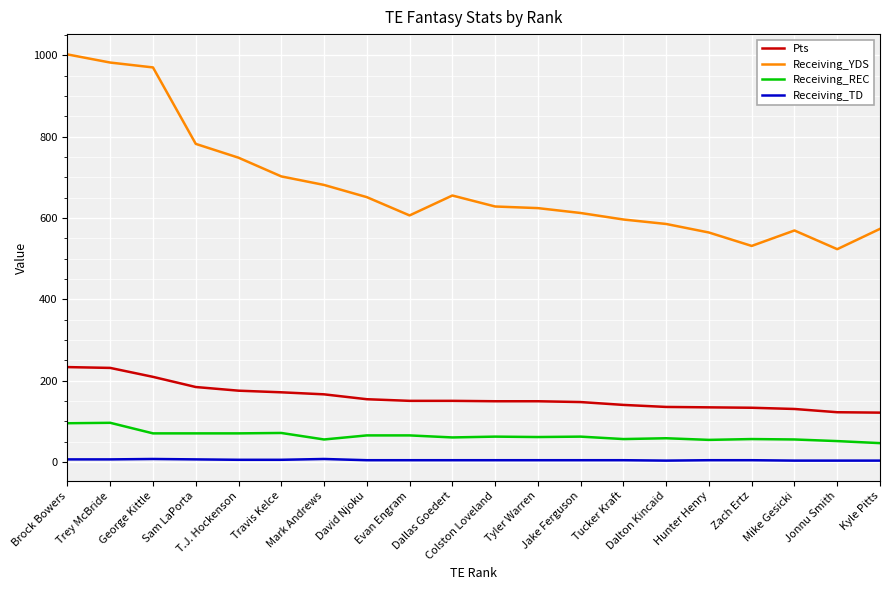

What is the difference between the Pts values at Tucker Kraft and Mark Andrews?

26